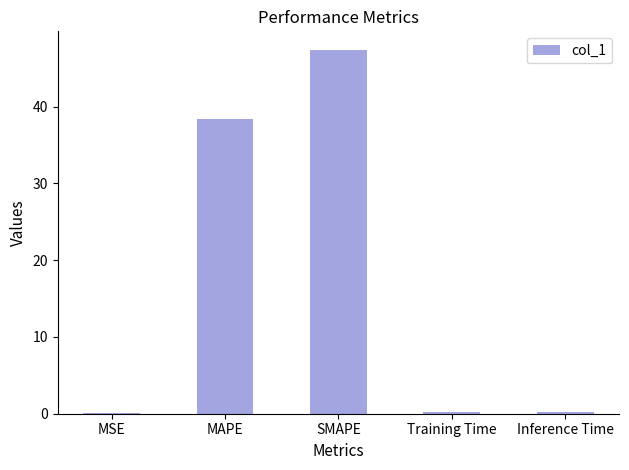

True or false: the data shows 76.7 at SMAPE.

False